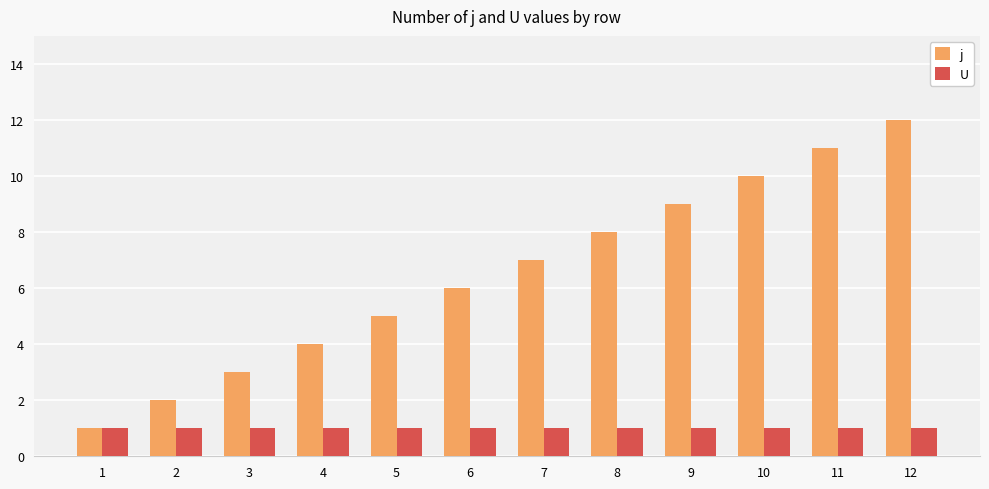

What is the smallest value displayed?

1